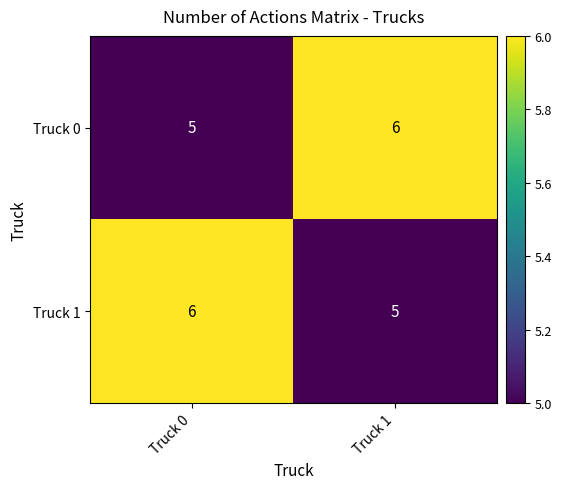

The Truck 1 series shows 5 at Truck 1. True or false?

True